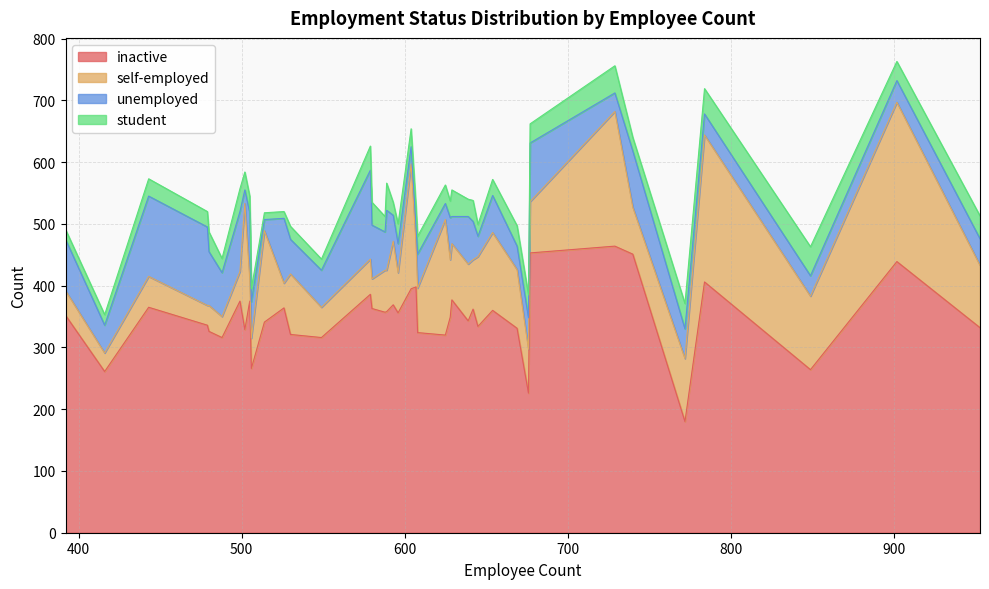

What are all the series names shown in the legend?

inactive, self-employed, unemployed, student